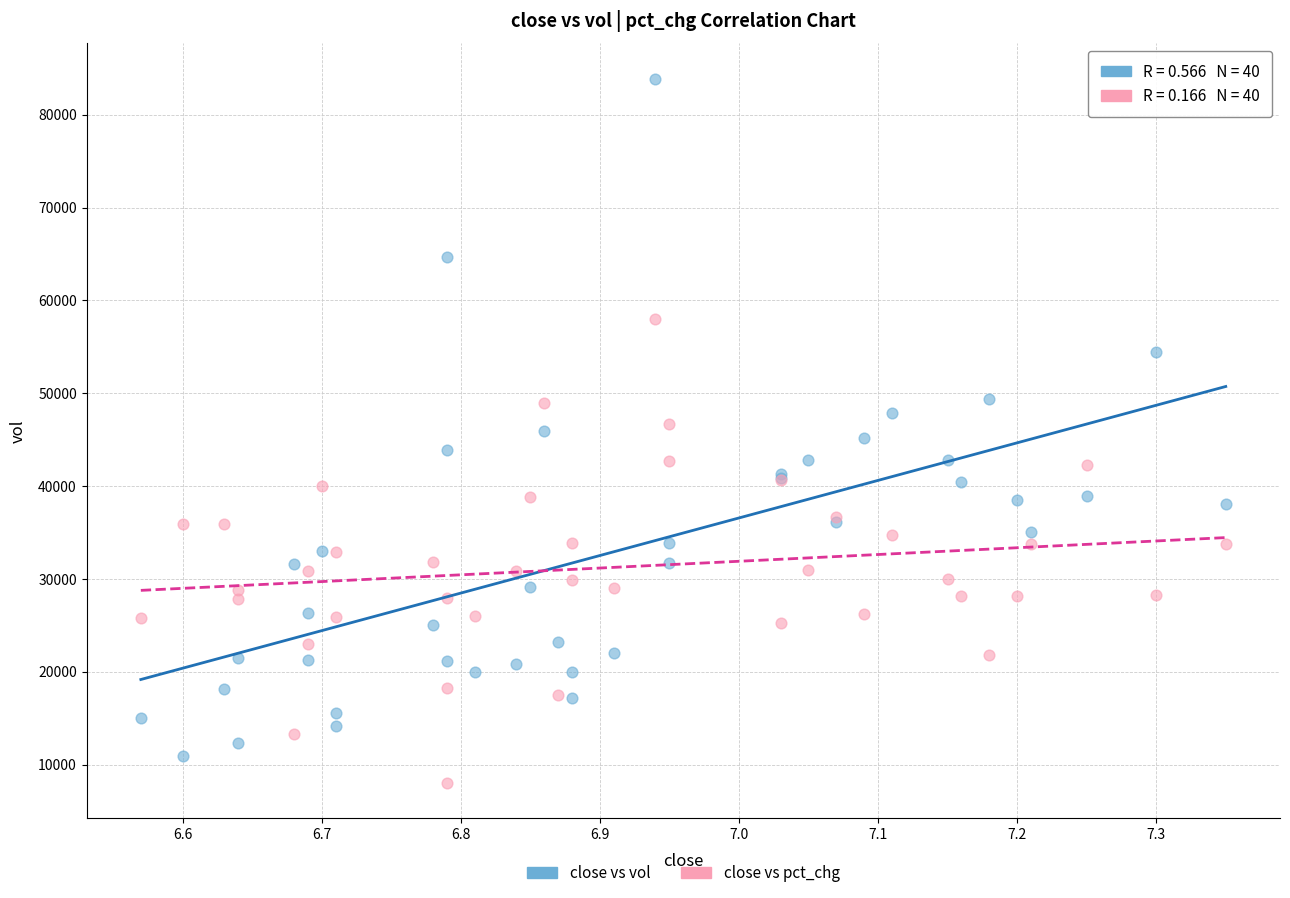

What are all the series names shown in the legend?

close vs vol, close vs pct_chg